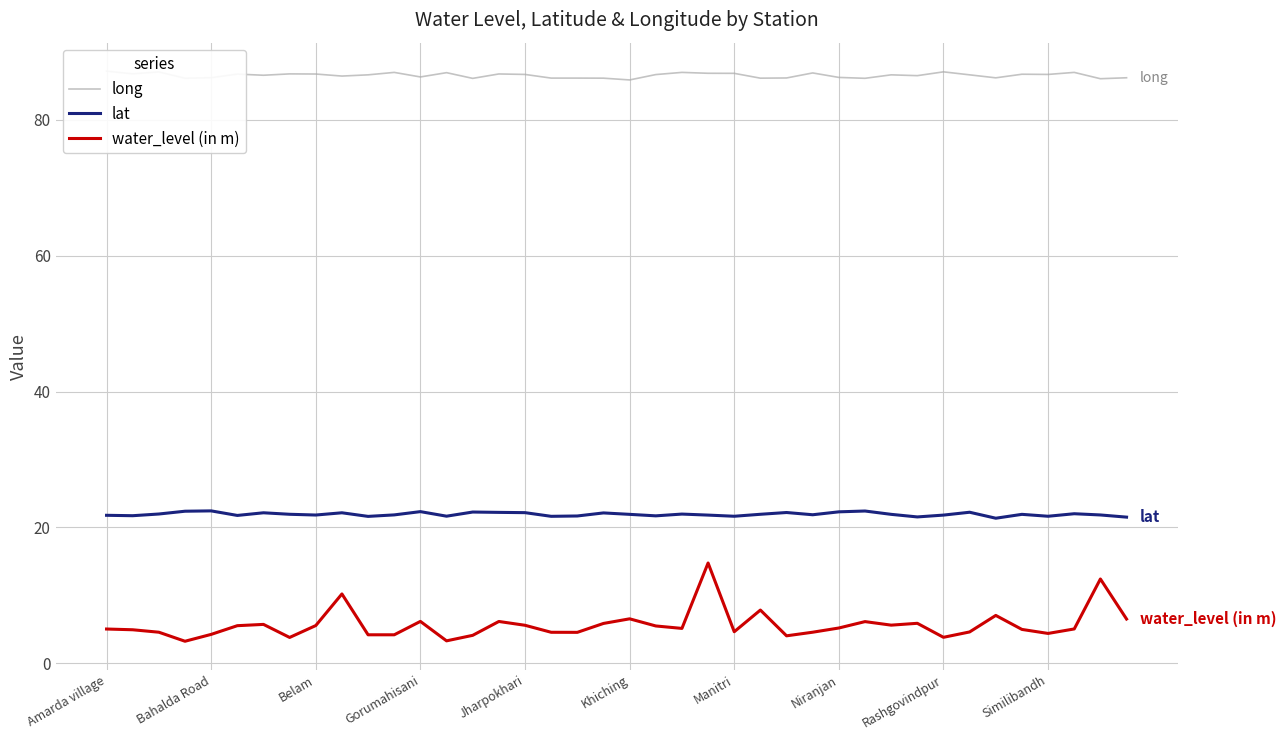

How many values in the water_level (in m) series are below 5?

17